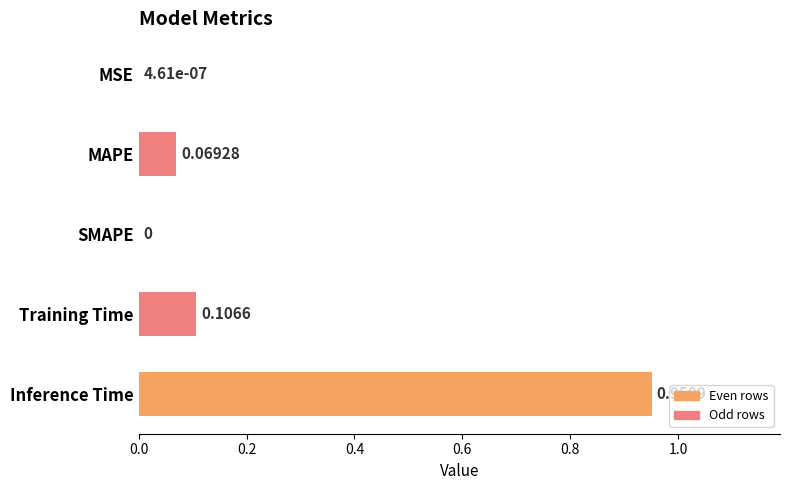

Are the bars horizontal?

Yes